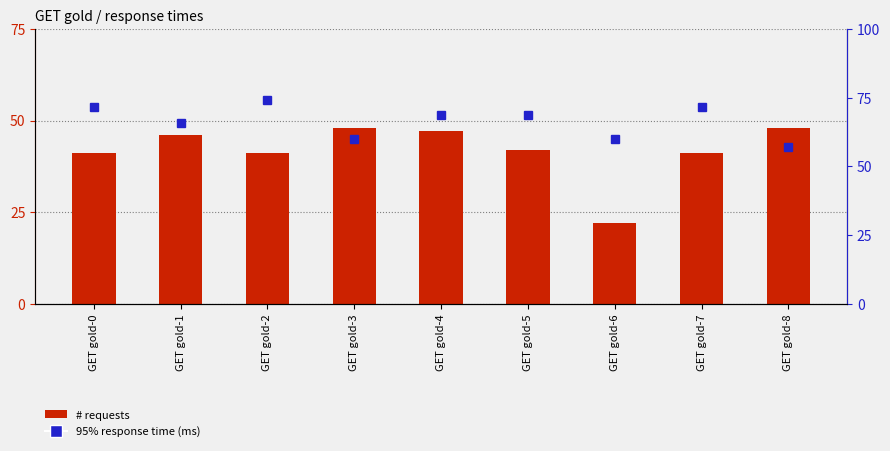

Between GET gold-2 and GET gold-4, which series saw the biggest shift?

95% response time (ms)